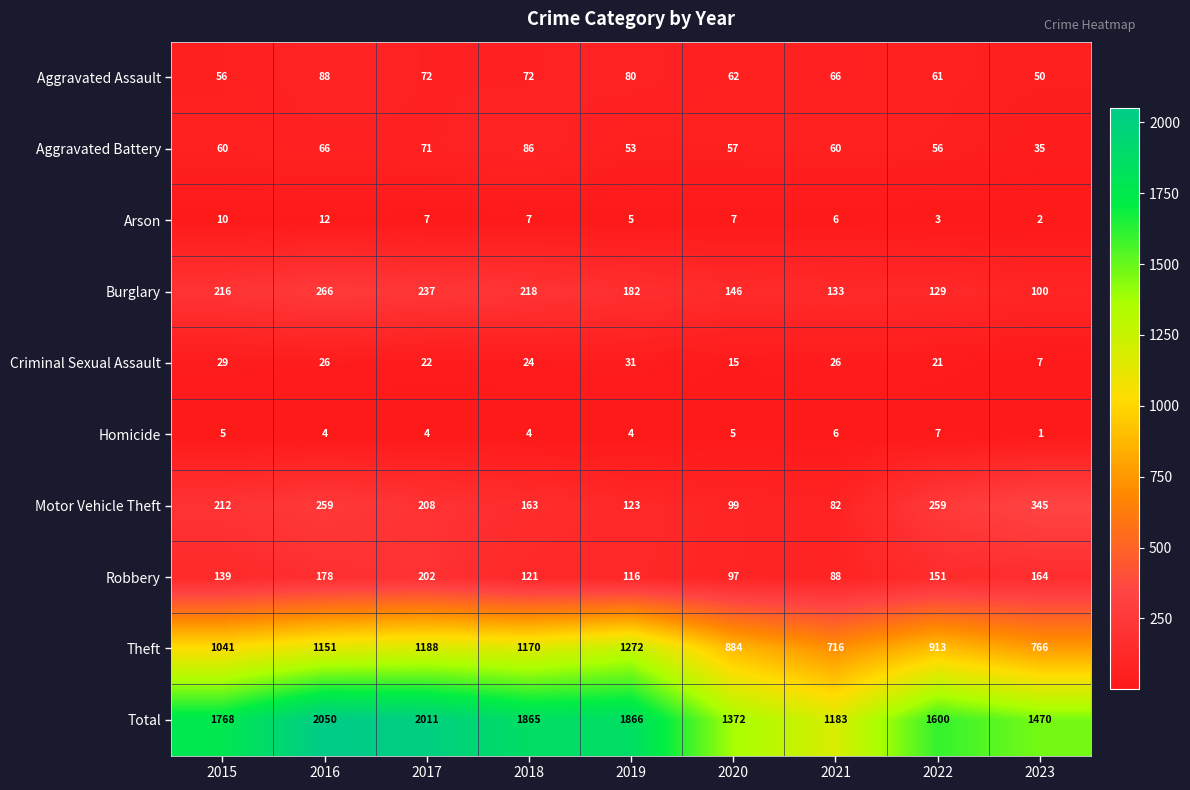

The Homicide series shows 4 at 2017. True or false?

True